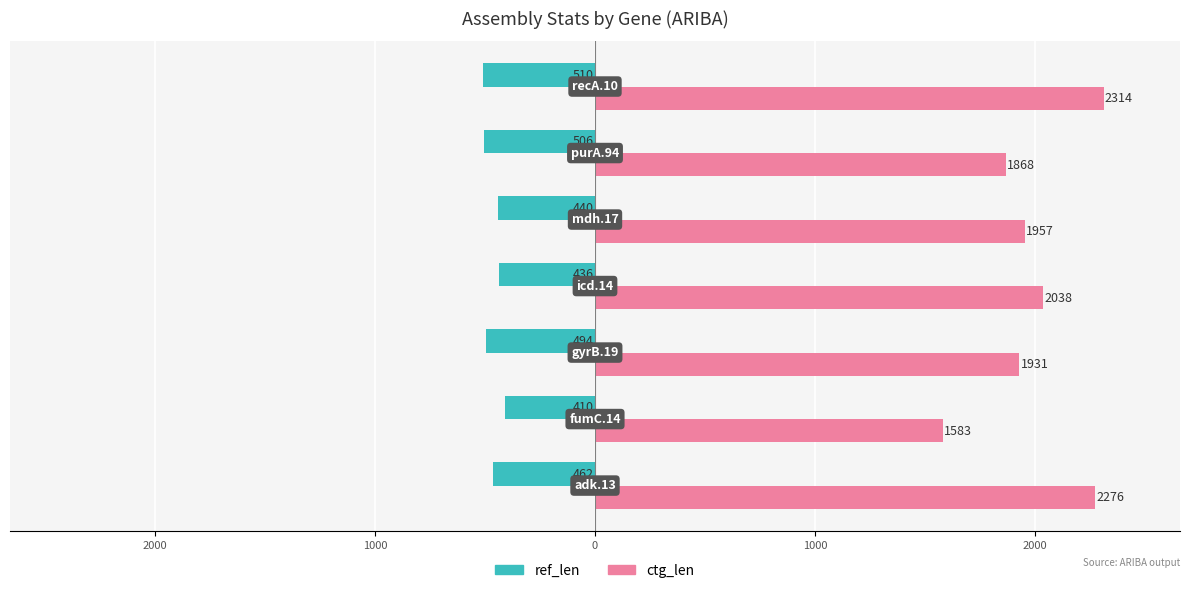

What are all the series names shown in the legend?

ref_len, ctg_len